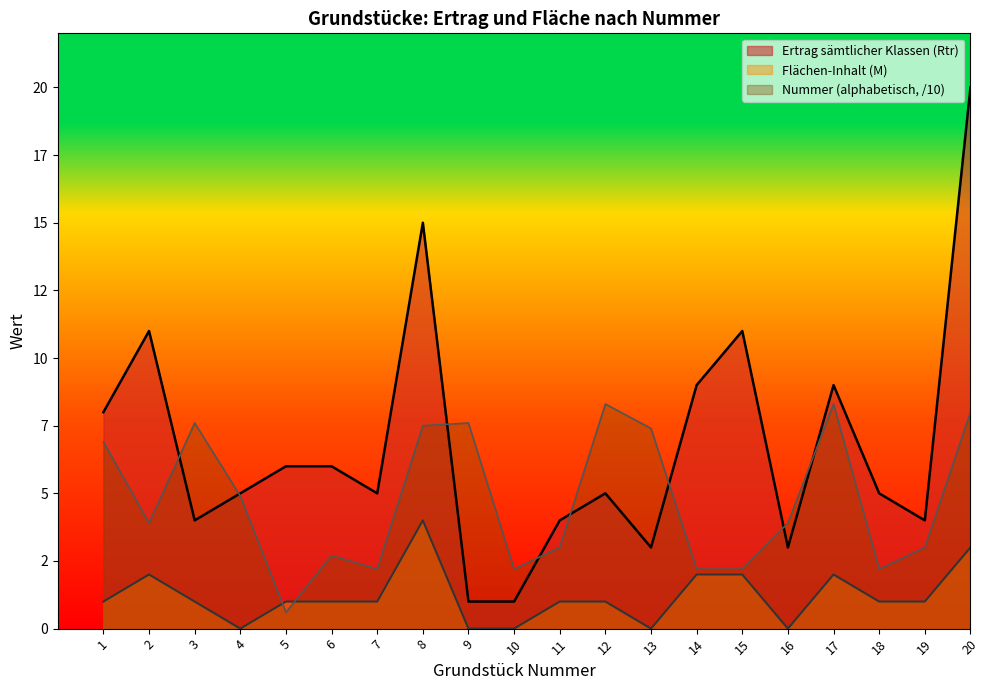

At which label is Flaeche_M closest to 2?

2